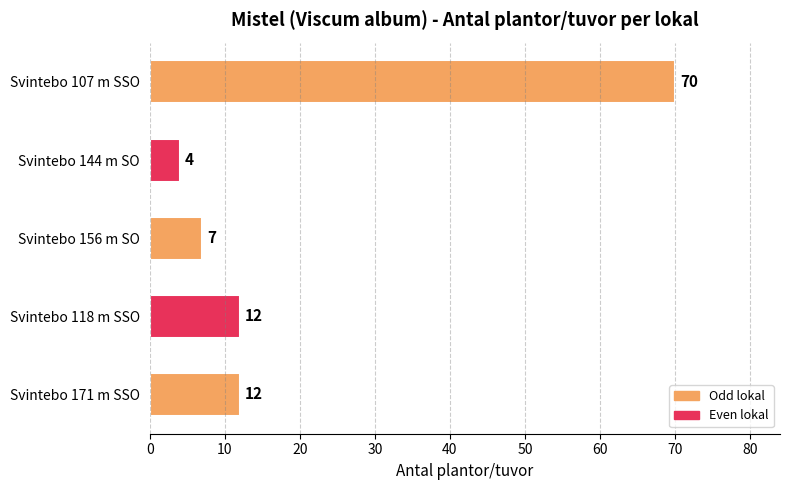

Which label corresponds to the largest value in the chart?

Svintebo 107 m SSO